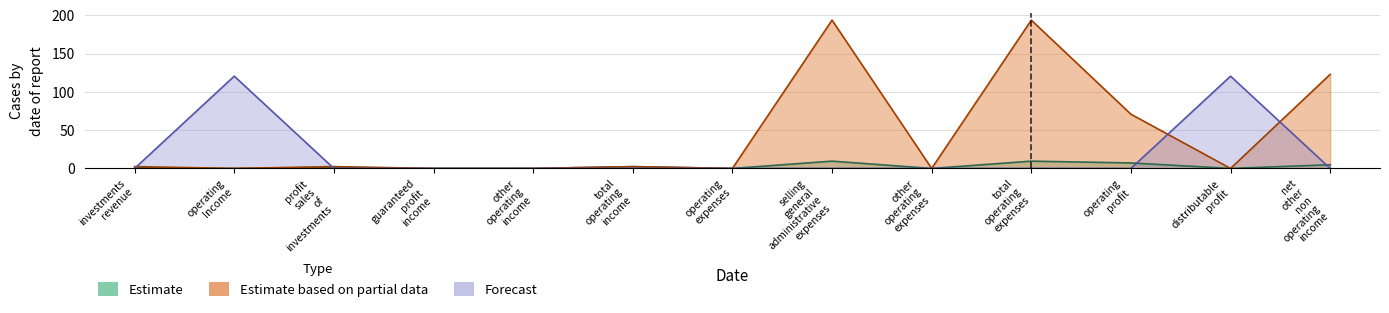

True or false: Forecast has more than 0 points higher than both neighbors.

True